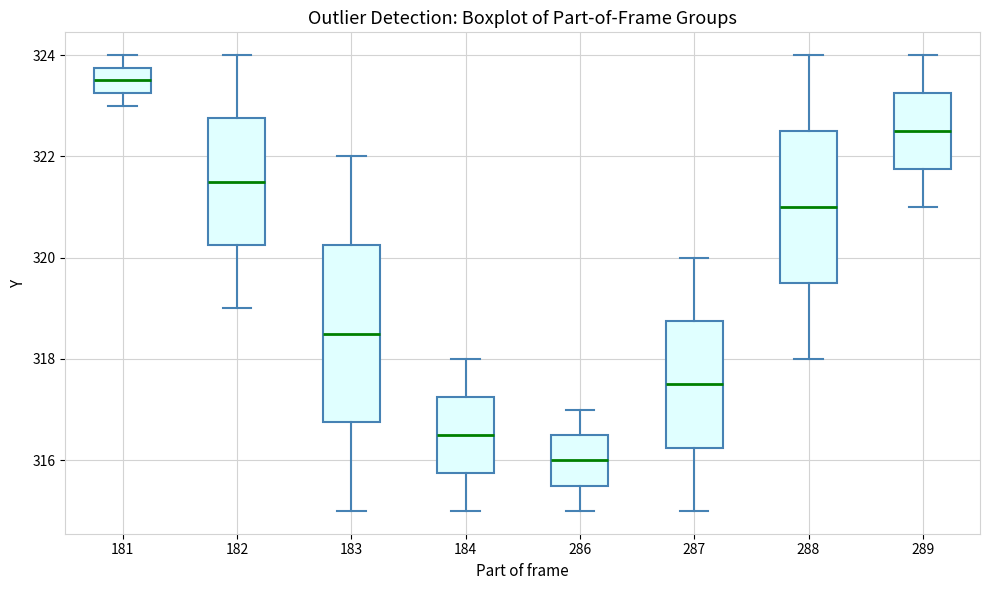

Reading left to right, transcribe this box plot: for each box, give where its median line is, the range the box spans, and where its two whiskers end, as read against the y-axis. The values are not printed on the chart, so give them approximately, as read against the axis.

181: median 323.6, box 323.2 to 323.8, whiskers 323.0 to 324.0
182: median 321.6, box 320.2 to 322.8, whiskers 319.0 to 324.0
183: median 318.6, box 316.8 to 320.2, whiskers 315.0 to 322.0
184: median 316.6, box 315.8 to 317.2, whiskers 315.0 to 318.0
286: median 316.0, box 315.6 to 316.6, whiskers 315.0 to 317.0
287: median 317.6, box 316.2 to 318.8, whiskers 315.0 to 320.0
288: median 321.0, box 319.6 to 322.6, whiskers 318.0 to 324.0
289: median 322.6, box 321.8 to 323.2, whiskers 321.0 to 324.0